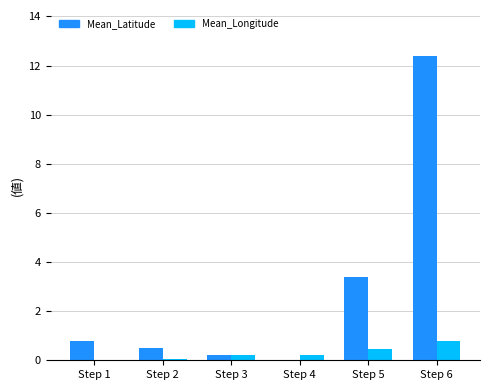

What is the greatest value displayed?

12.4